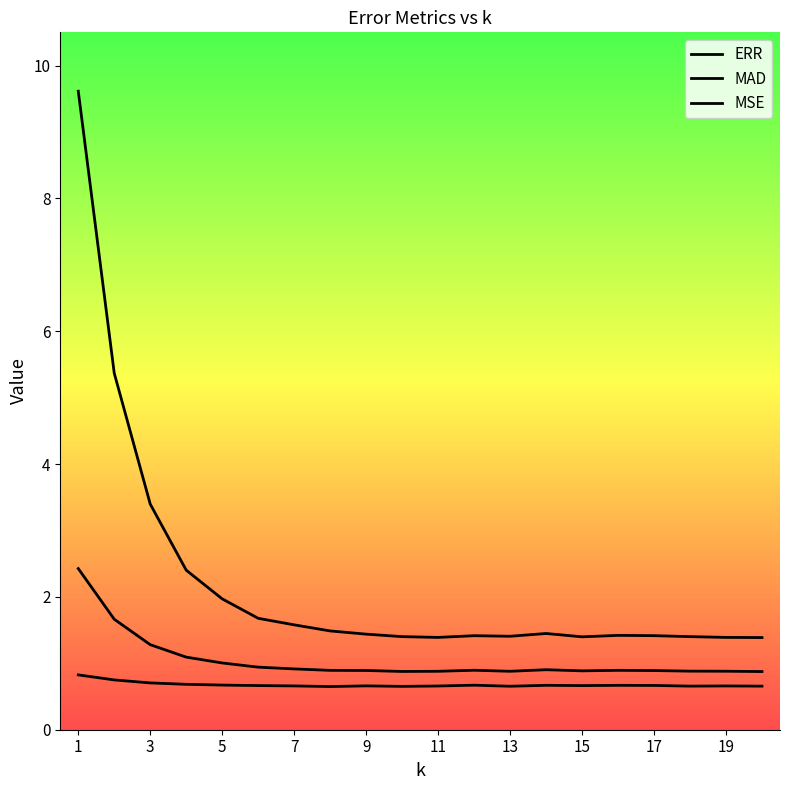

Does the chart have visible grid lines?

No